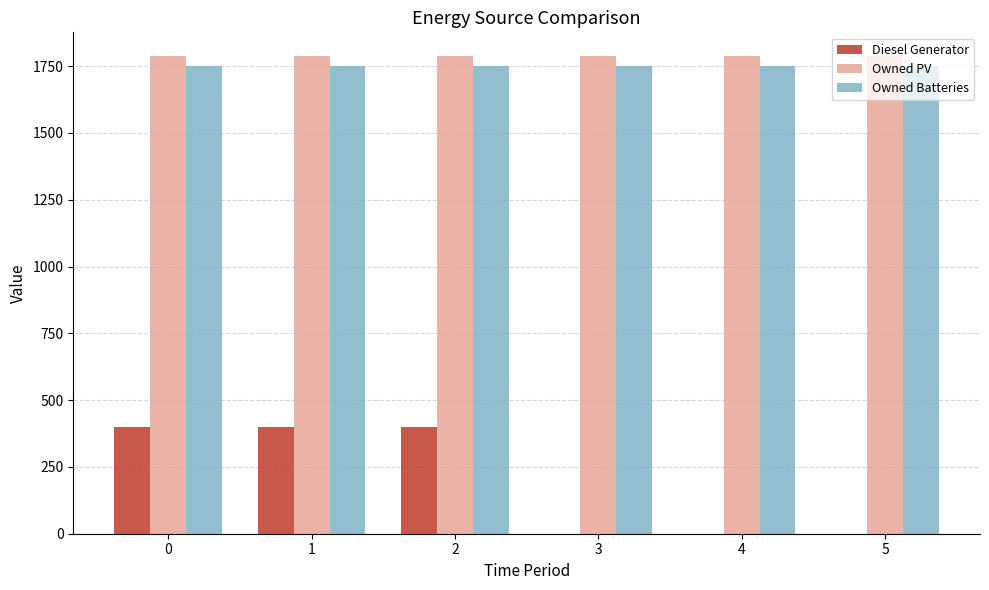

What is the sum of all Owned PV values?

10722